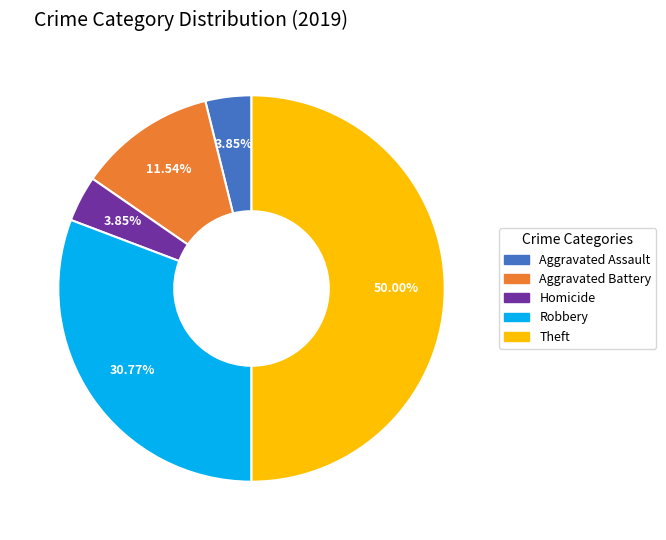

Does Aggravated Battery represent more than half of the total?

No